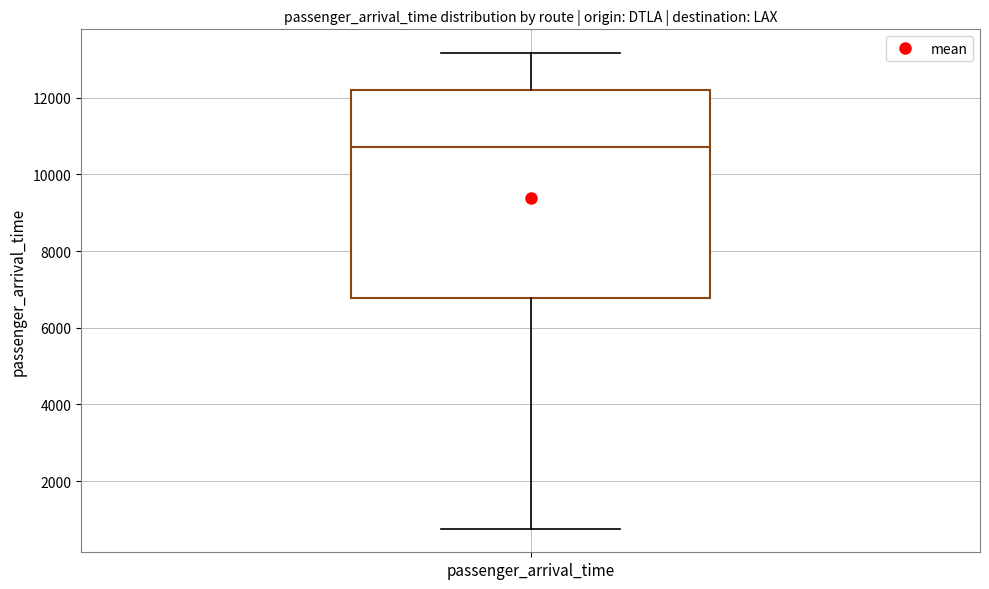

Where does the lower whisker of the box for passenger_arrival_time end on the y-axis? The values are not printed on the chart, so give them approximately, as read against the axis.

800